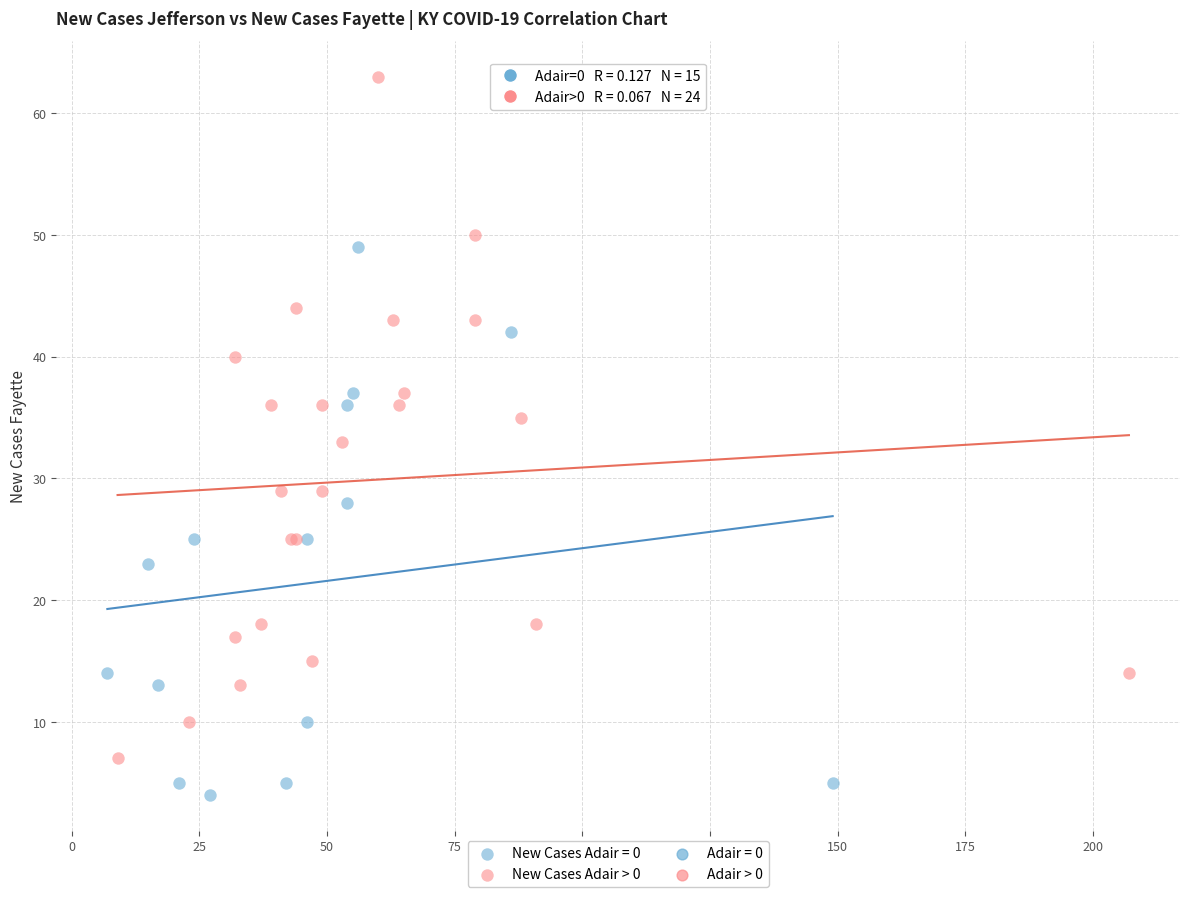

Which series contains the lowest Y value?

New Cases Adair = 0